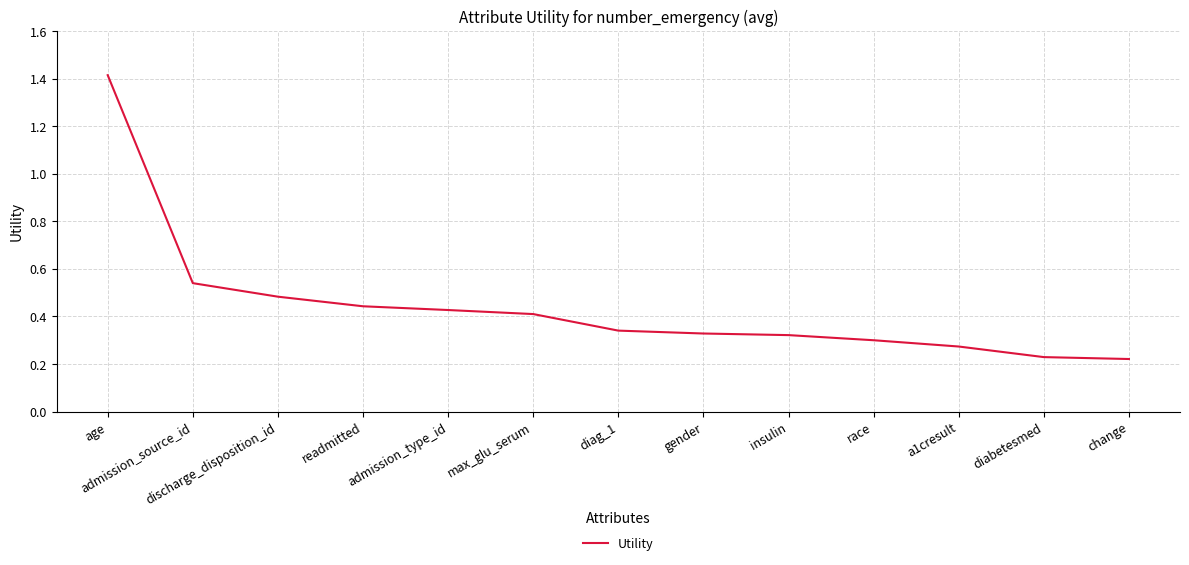

What is the difference between the maximum and minimum values?

1.2